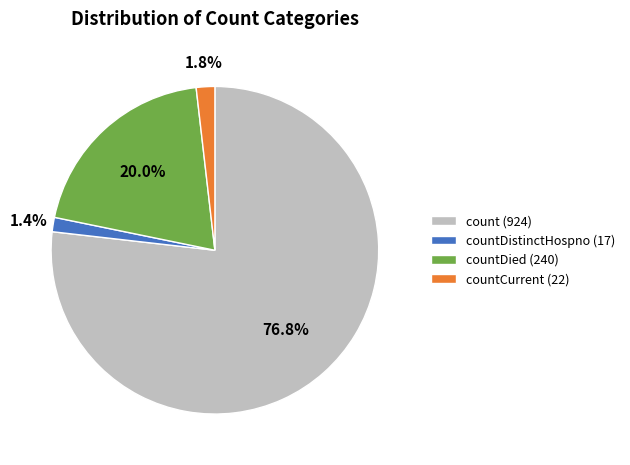

Does any single category account for the majority?

Yes